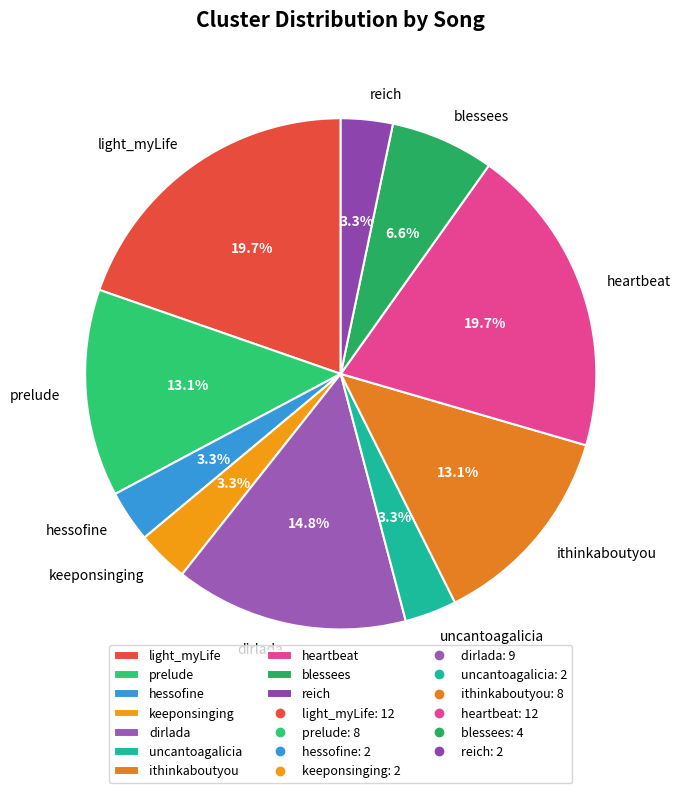

What percentage do keeponsinging and prelude together represent?

16.4%